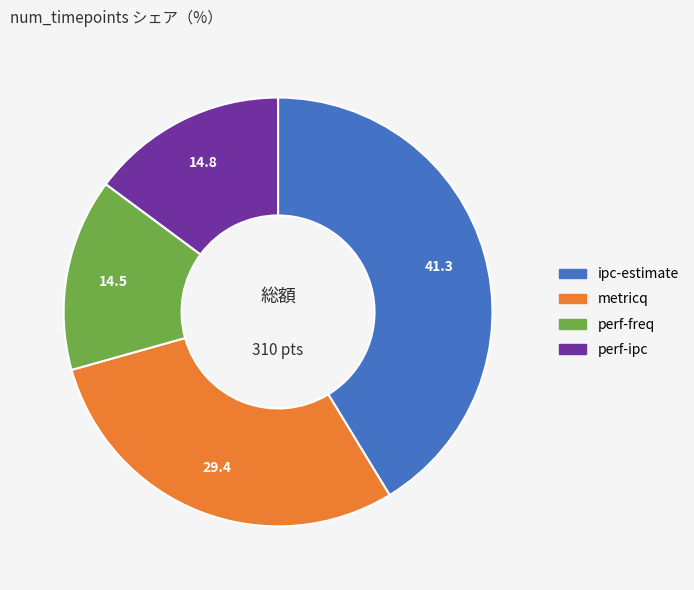

Do perf-ipc and perf-freq together represent more than half of the pie?

No